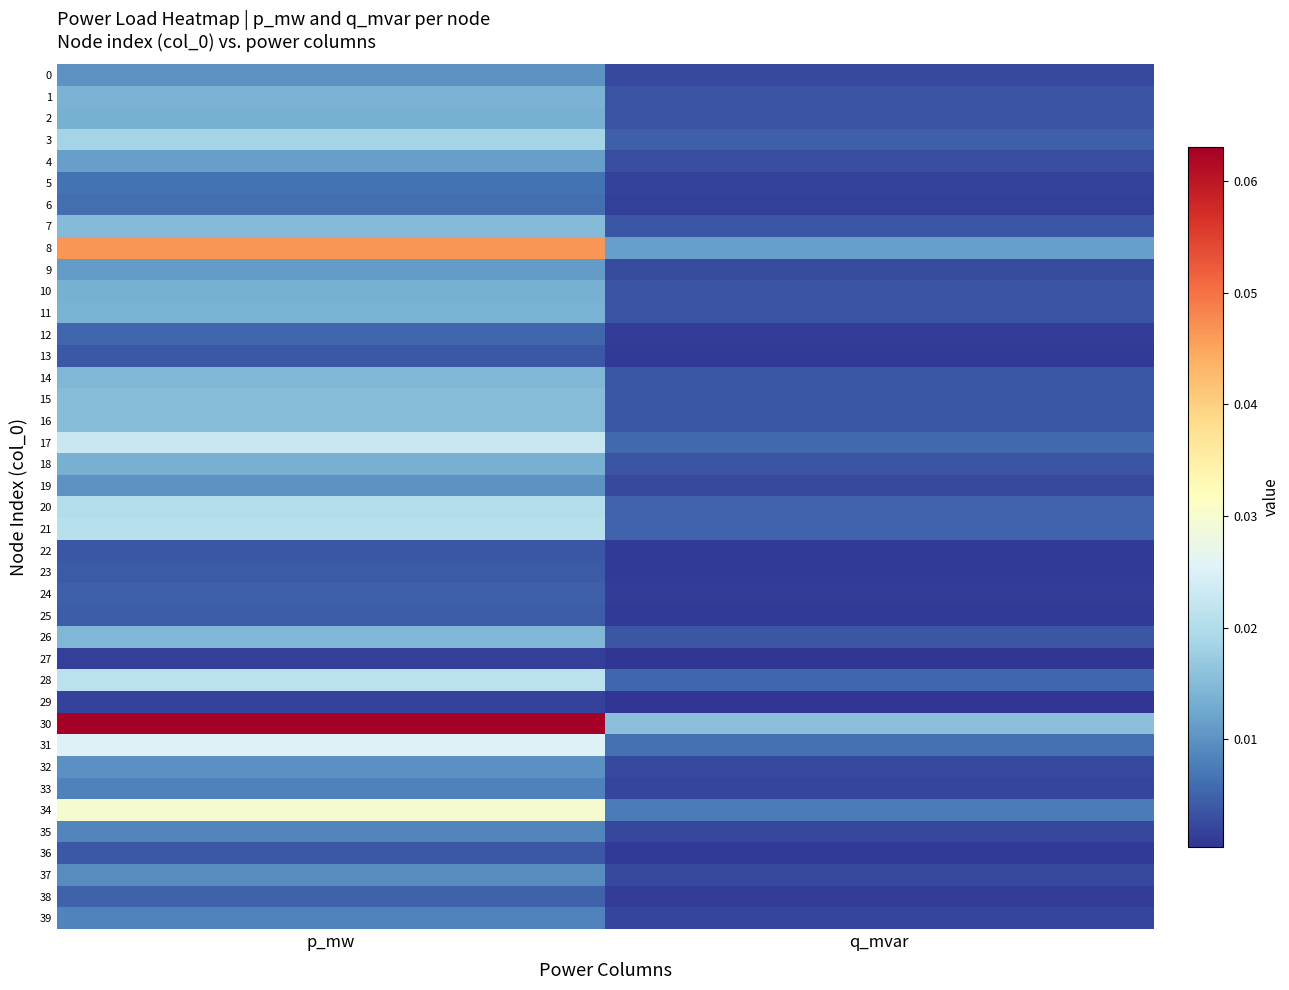

Reading left to right, transcribe all the data shown in this chart.

0: p_mw=0.0	q_mvar=0.0
1: p_mw=0.0	q_mvar=0.0
2: p_mw=0.0	q_mvar=0.0
3: p_mw=0.0	q_mvar=0.0
4: p_mw=0.0	q_mvar=0.0
5: p_mw=0.0	q_mvar=0.0
6: p_mw=0.0	q_mvar=0.0
7: p_mw=0.0	q_mvar=0.0
8: p_mw=0.0	q_mvar=0.0
9: p_mw=0.0	q_mvar=0.0
10: p_mw=0.0	q_mvar=0.0
11: p_mw=0.0	q_mvar=0.0
12: p_mw=0.0	q_mvar=0.0
13: p_mw=0.0	q_mvar=0.0
14: p_mw=0.0	q_mvar=0.0
15: p_mw=0.0	q_mvar=0.0
16: p_mw=0.0	q_mvar=0.0
17: p_mw=0.0	q_mvar=0.0
18: p_mw=0.0	q_mvar=0.0
19: p_mw=0.0	q_mvar=0.0
20: p_mw=0.0	q_mvar=0.0
21: p_mw=0.0	q_mvar=0.0
22: p_mw=0.0	q_mvar=0.0
23: p_mw=0.0	q_mvar=0.0
24: p_mw=0.0	q_mvar=0.0
25: p_mw=0.0	q_mvar=0.0
26: p_mw=0.0	q_mvar=0.0
27: p_mw=0.0	q_mvar=0.0
28: p_mw=0.0	q_mvar=0.0
29: p_mw=0.0	q_mvar=0.0
30: p_mw=0.1	q_mvar=0.0
31: p_mw=0.0	q_mvar=0.0
32: p_mw=0.0	q_mvar=0.0
33: p_mw=0.0	q_mvar=0.0
34: p_mw=0.0	q_mvar=0.0
35: p_mw=0.0	q_mvar=0.0
36: p_mw=0.0	q_mvar=0.0
37: p_mw=0.0	q_mvar=0.0
38: p_mw=0.0	q_mvar=0.0
39: p_mw=0.0	q_mvar=0.0